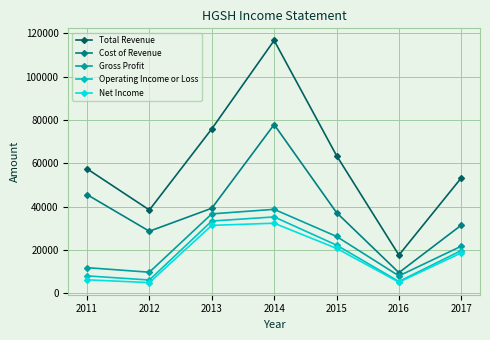

How many interior local valleys does the Operating Income or Loss series have?

2